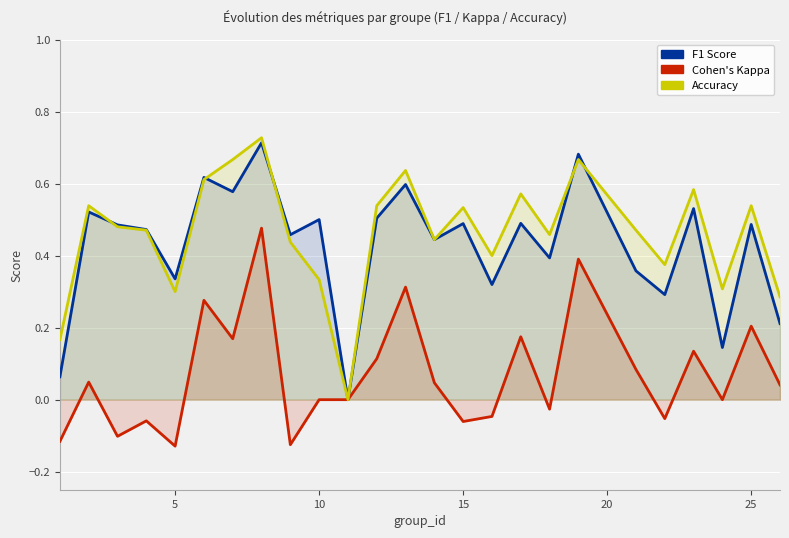

What is the average value of the kappa series?

0.1